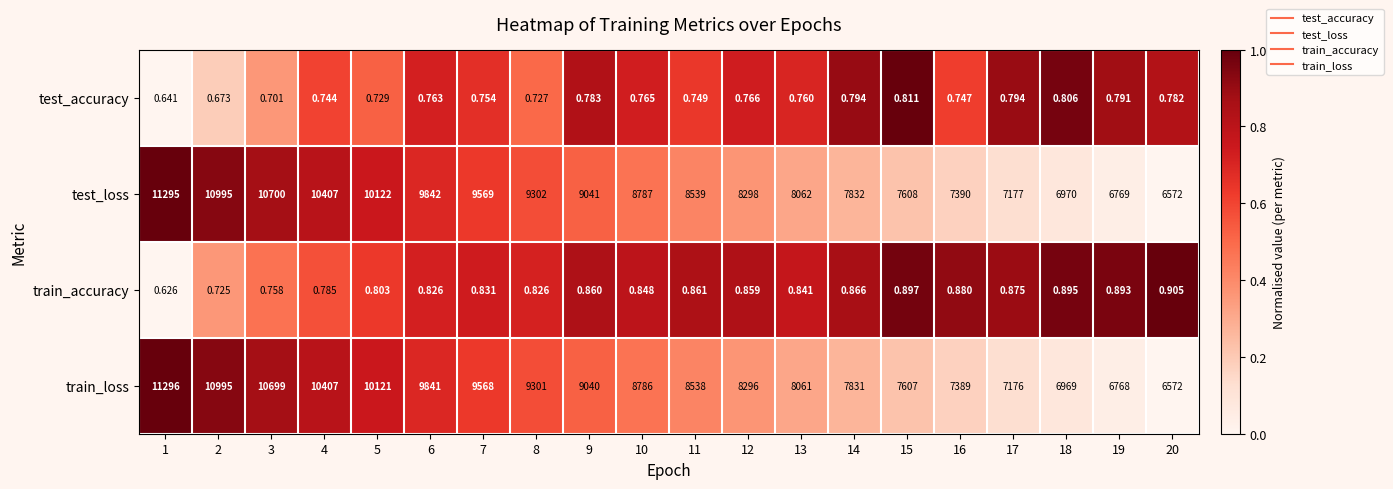

How many series are shown in this chart?

4